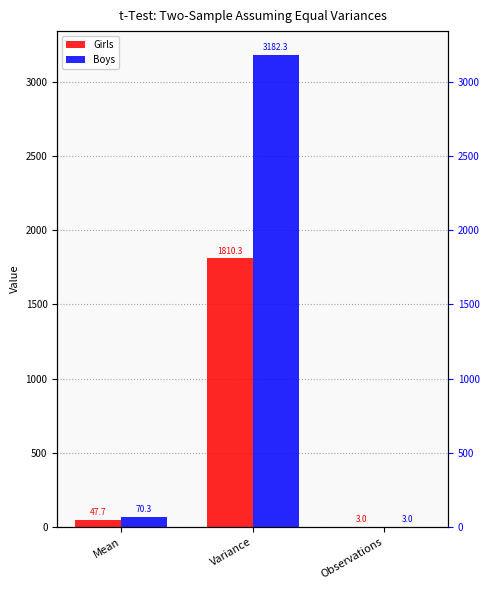

List the series in order of their peak value, highest first.

Boys, Girls